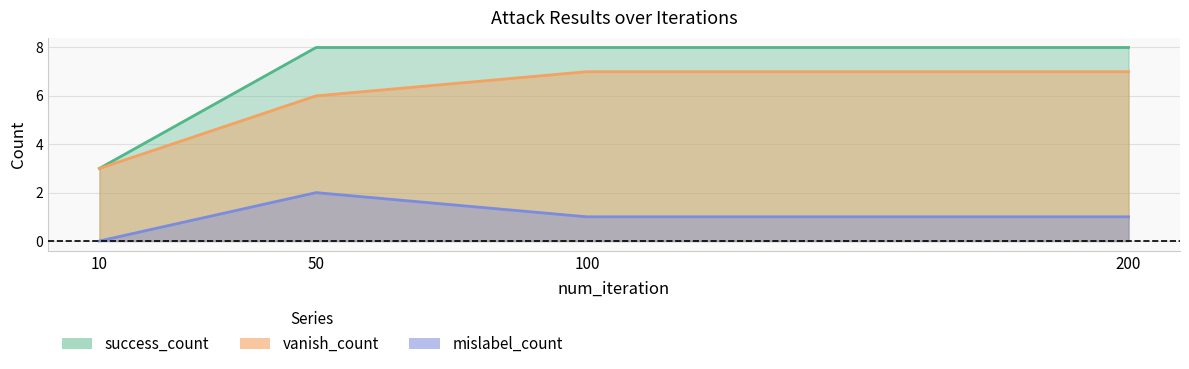

What are all the series names shown in the legend?

vanish_count, mislabel_count, success_count